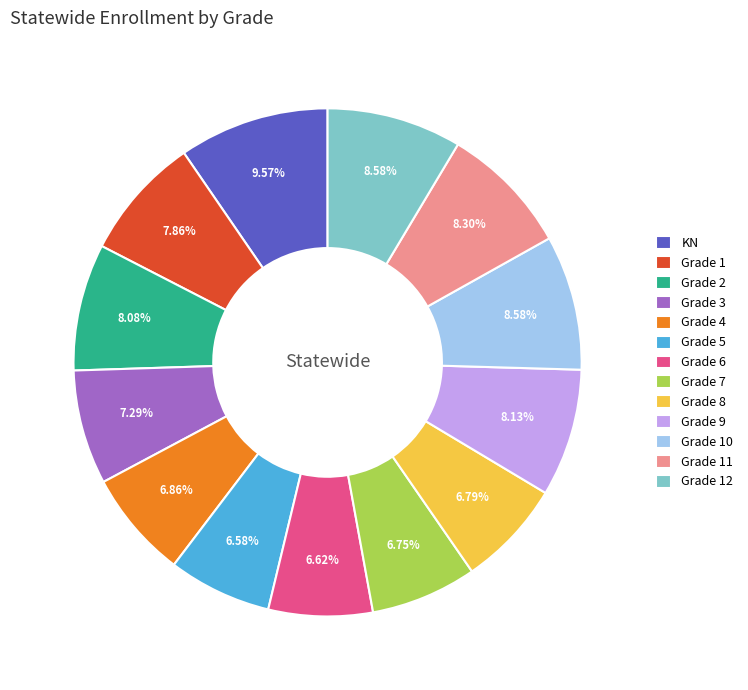

What is the ratio of the value at Grade 7 to the value at Grade 8?

1.0